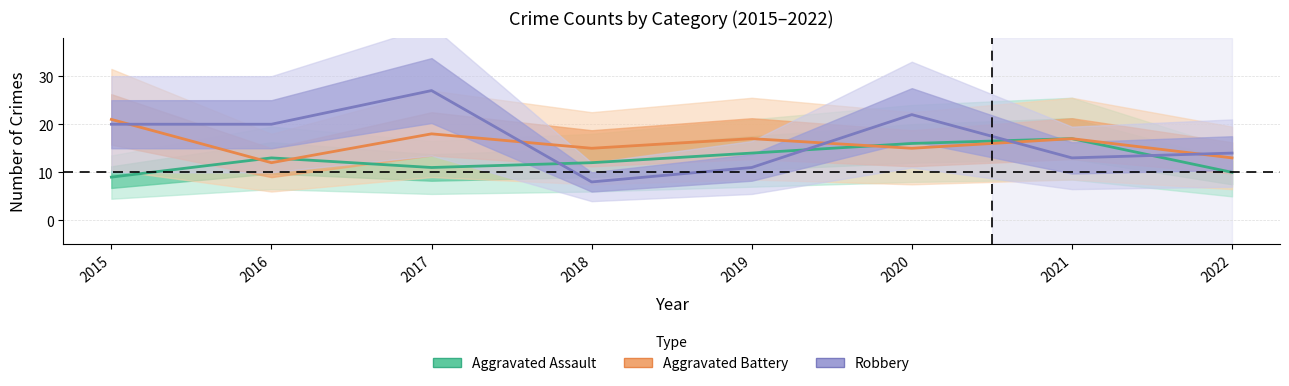

Is it true that Aggravated Battery equals 10 at 2018?

False